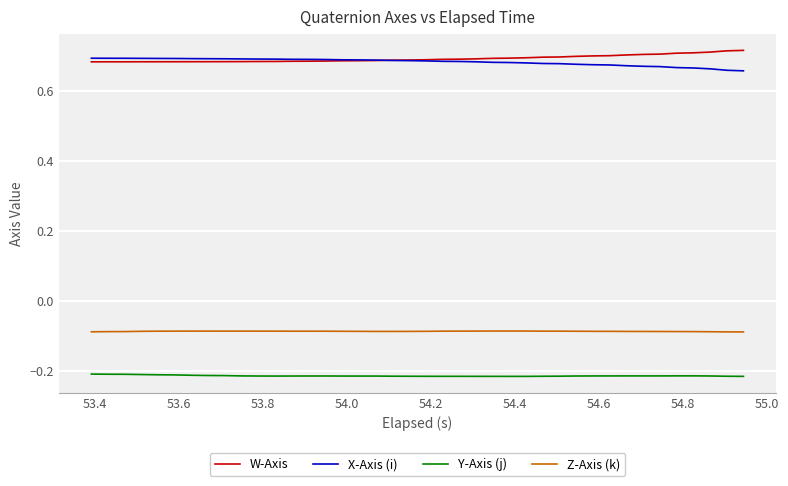

True or false: X-Axis (i) and Y-Axis (j) intersect in this chart.

False